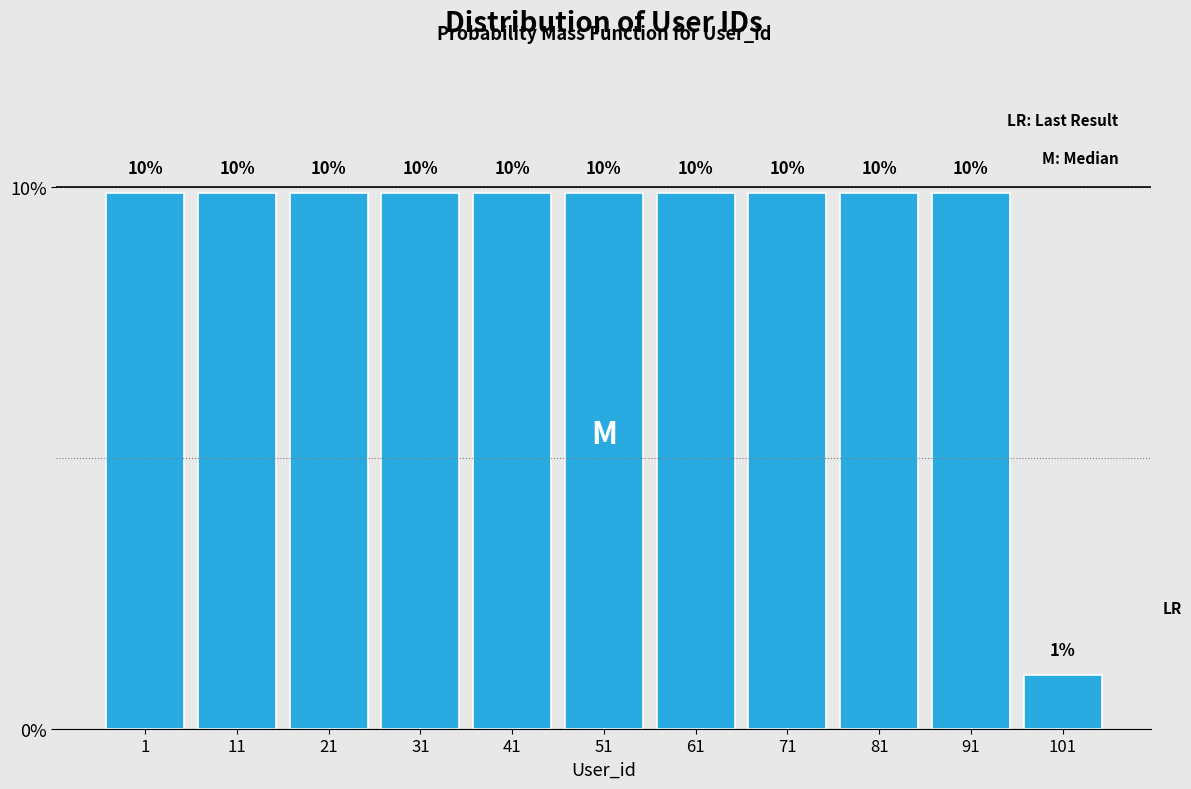

Does the chart contain any negative values?

No